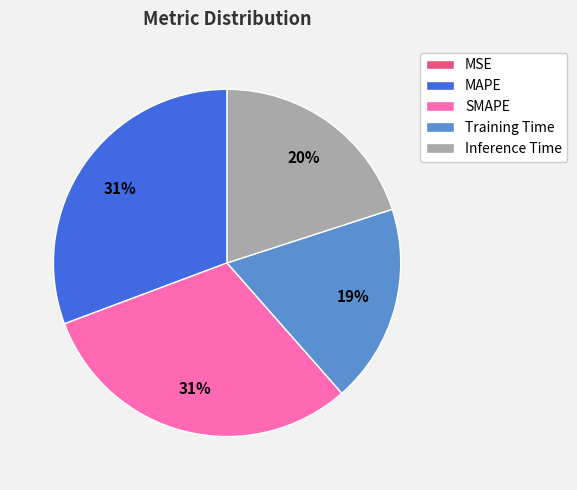

Is the sum of Training Time and SMAPE greater than half?

No